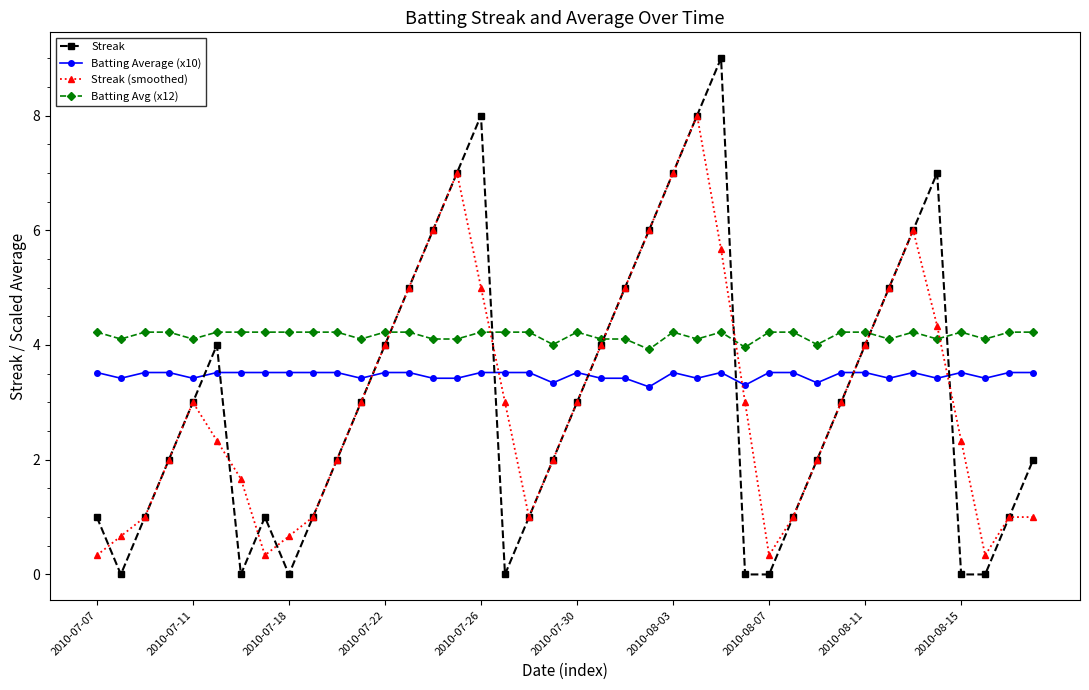

How many interior local valleys does the Streak (smoothed) series have?

4